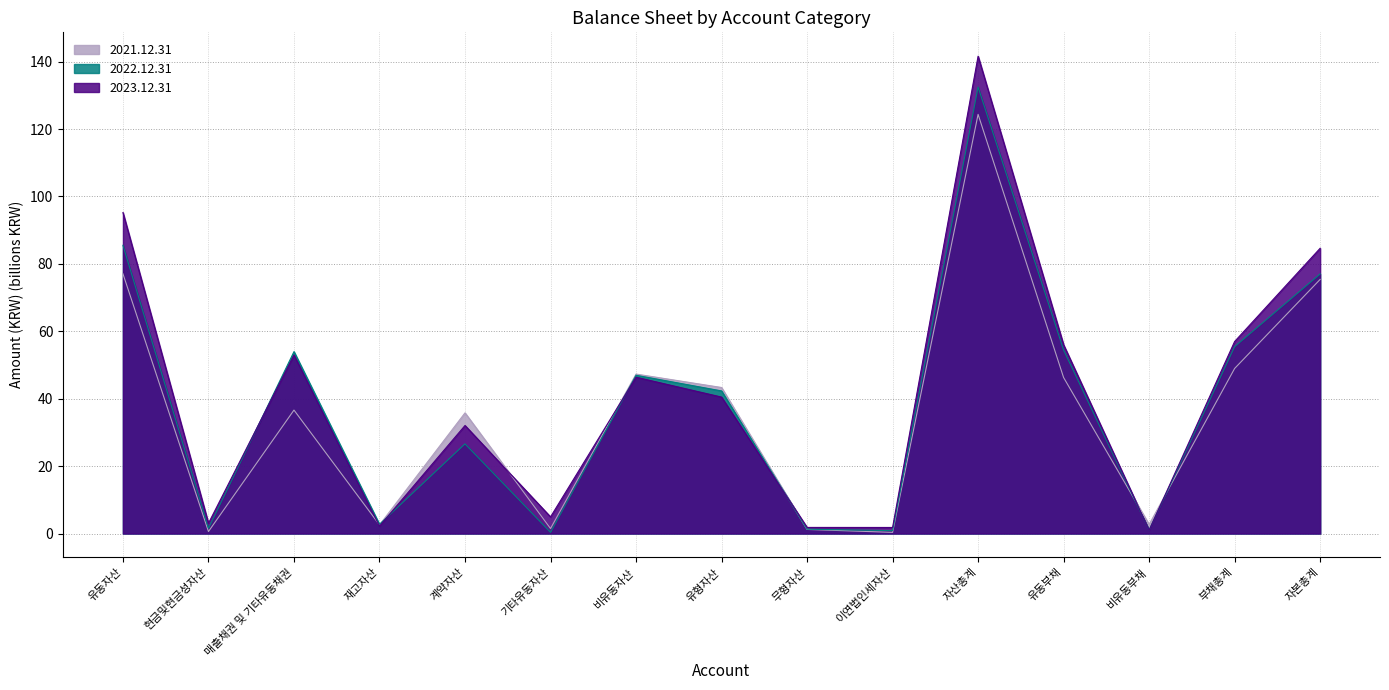

What is the difference between the second highest and minimum values in the 2023.12.31 series?

94.2